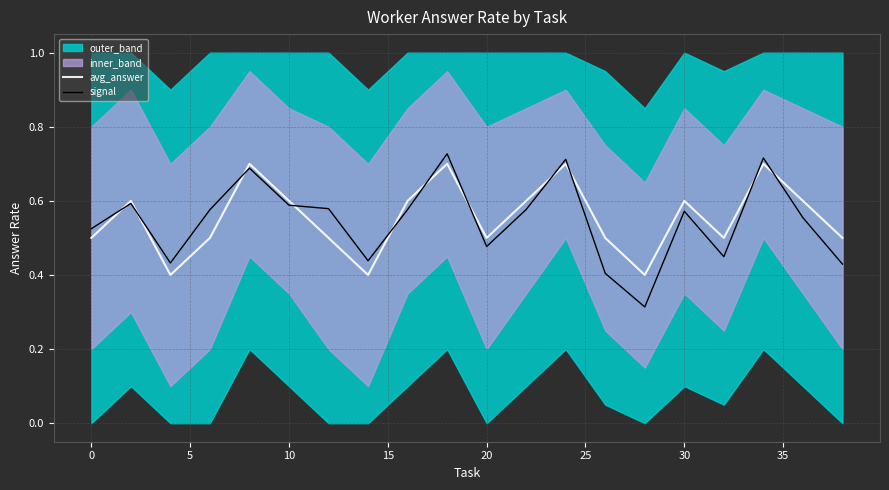

How many lines are shown in the chart?

2